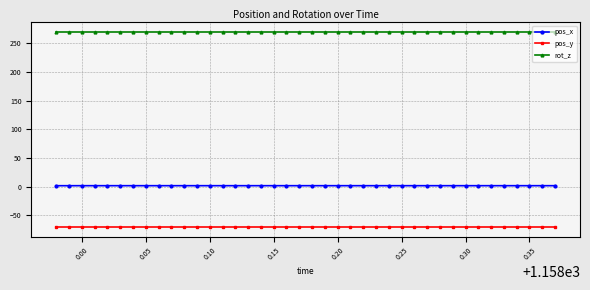

True or false: pos_y and rot_z cross at least once.

False